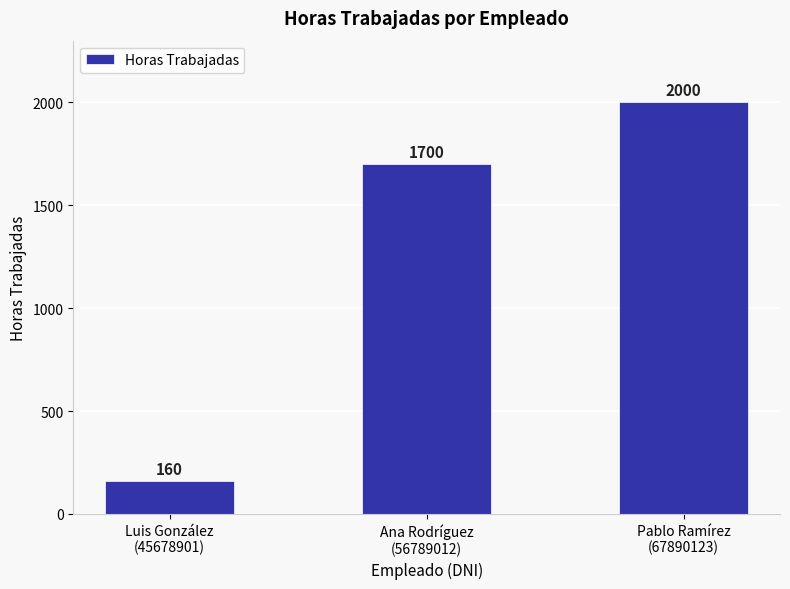

What is the minimum value shown in the chart?

160